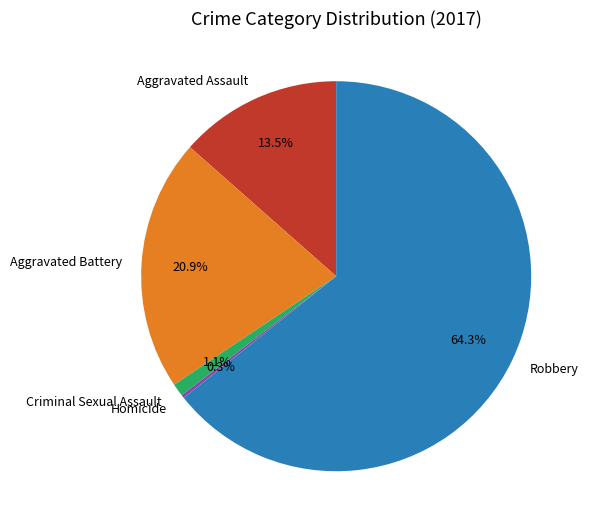

Is Robbery the majority of the pie?

Yes